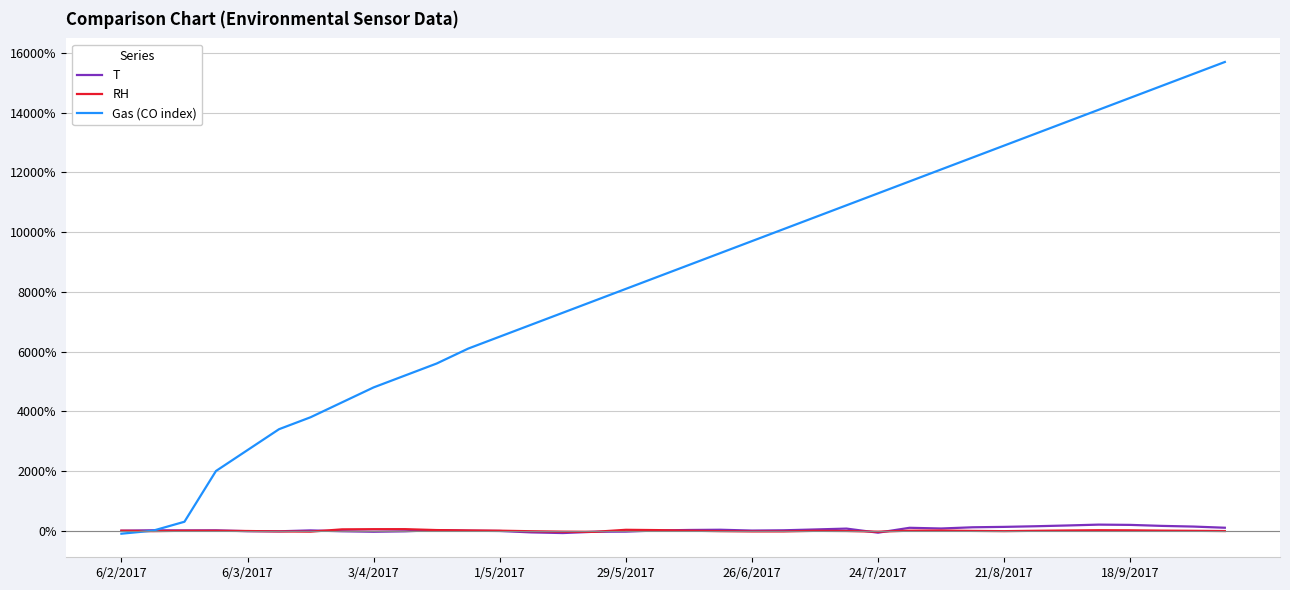

Which series has the largest total across all categories?

Gas (CO index)